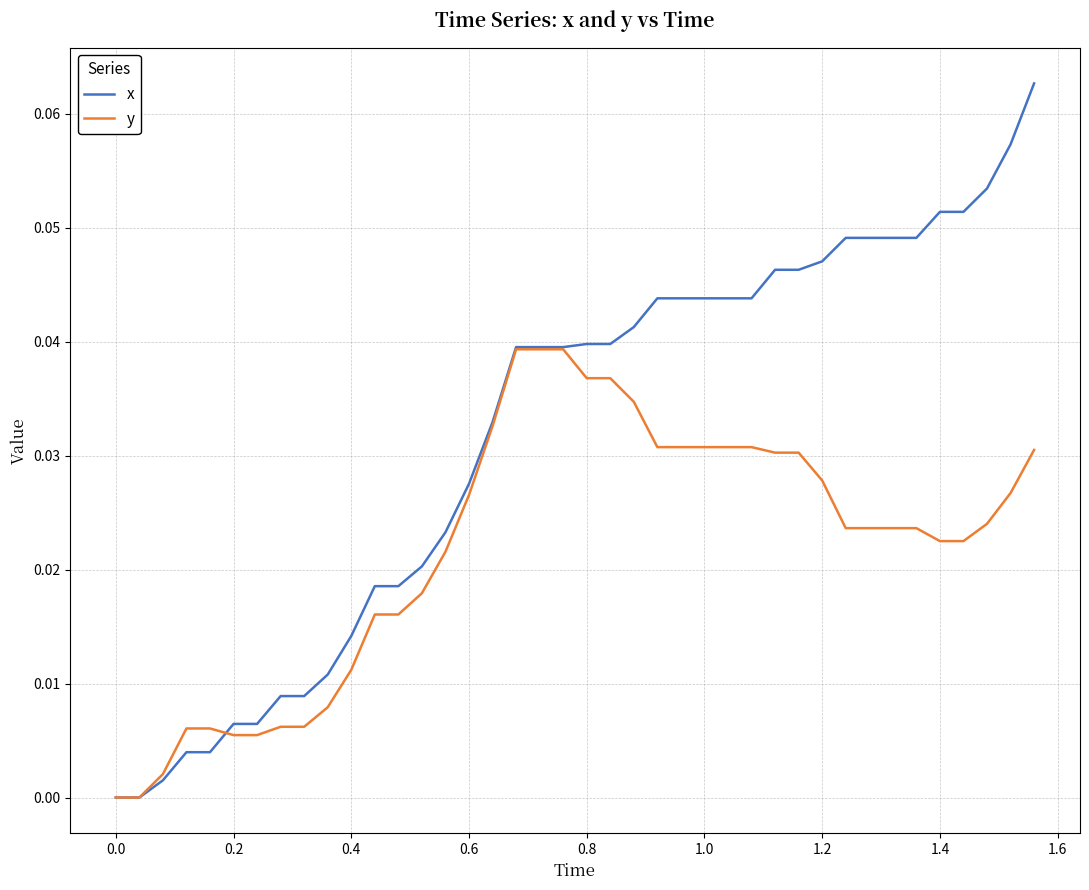

Which series has the largest total across all categories?

x